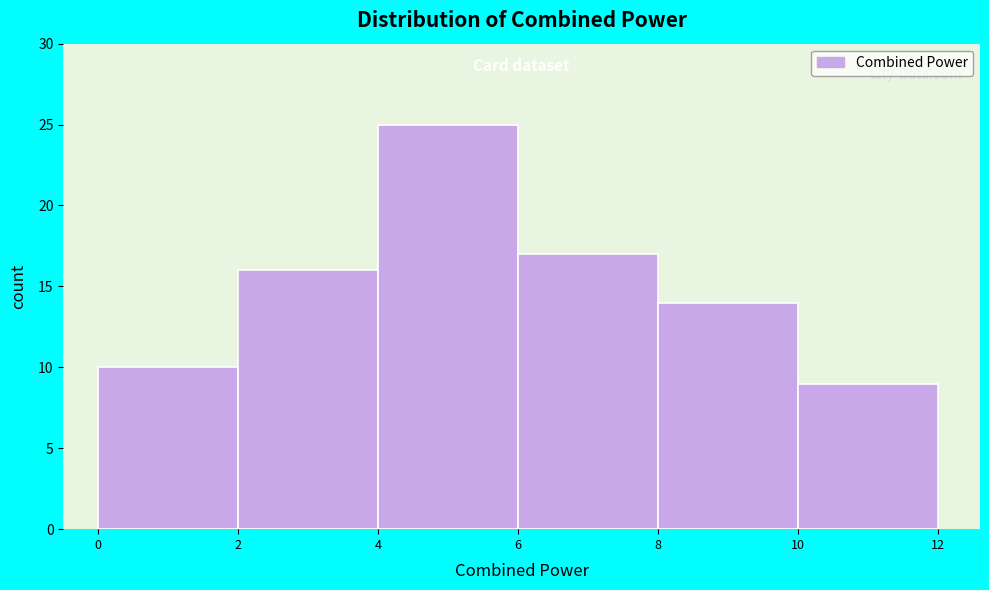

How tall is the bar that spans 4 to 6 on the x-axis? The values are not printed on the chart, so give them approximately, as read against the axis.

25